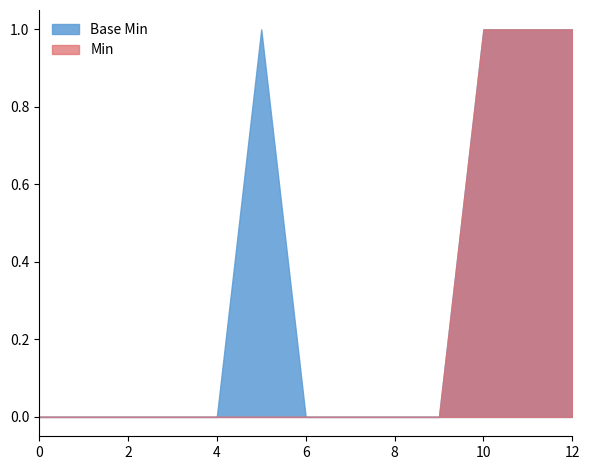

True or false: Base Min and Min cross at least once.

False